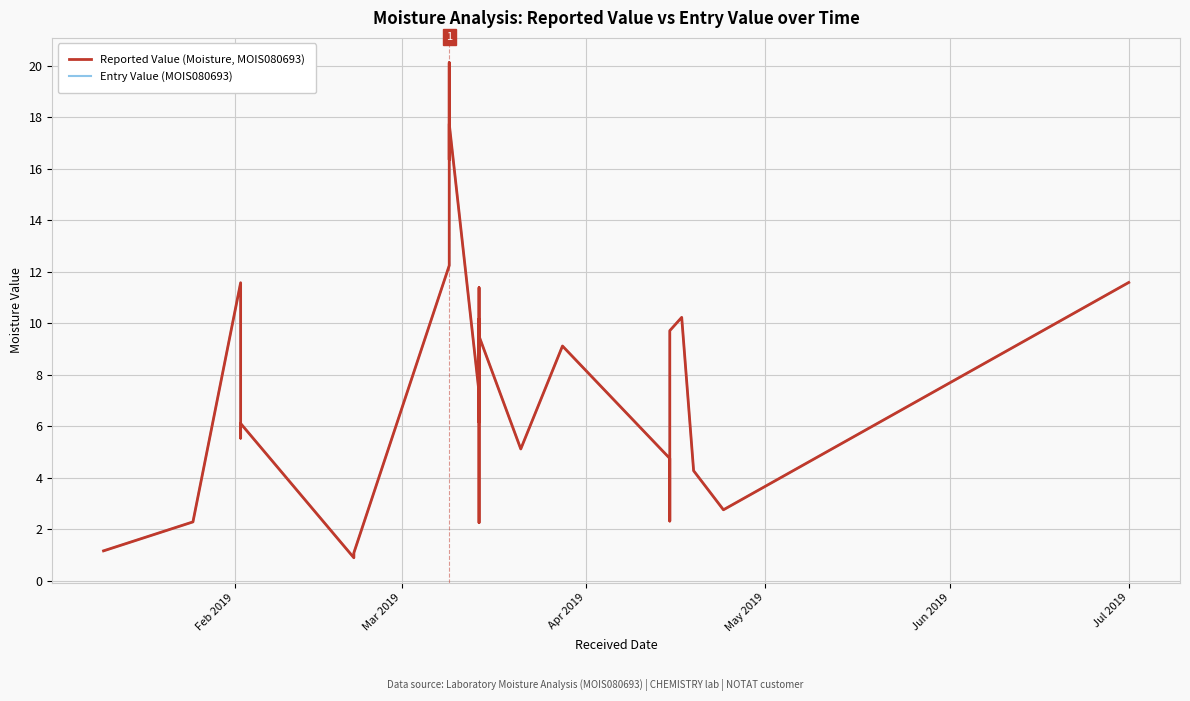

Rank the series by their maximum value, from highest to lowest.

Reported Value (Moisture, MOIS080693), Entry Value (MOIS080693)